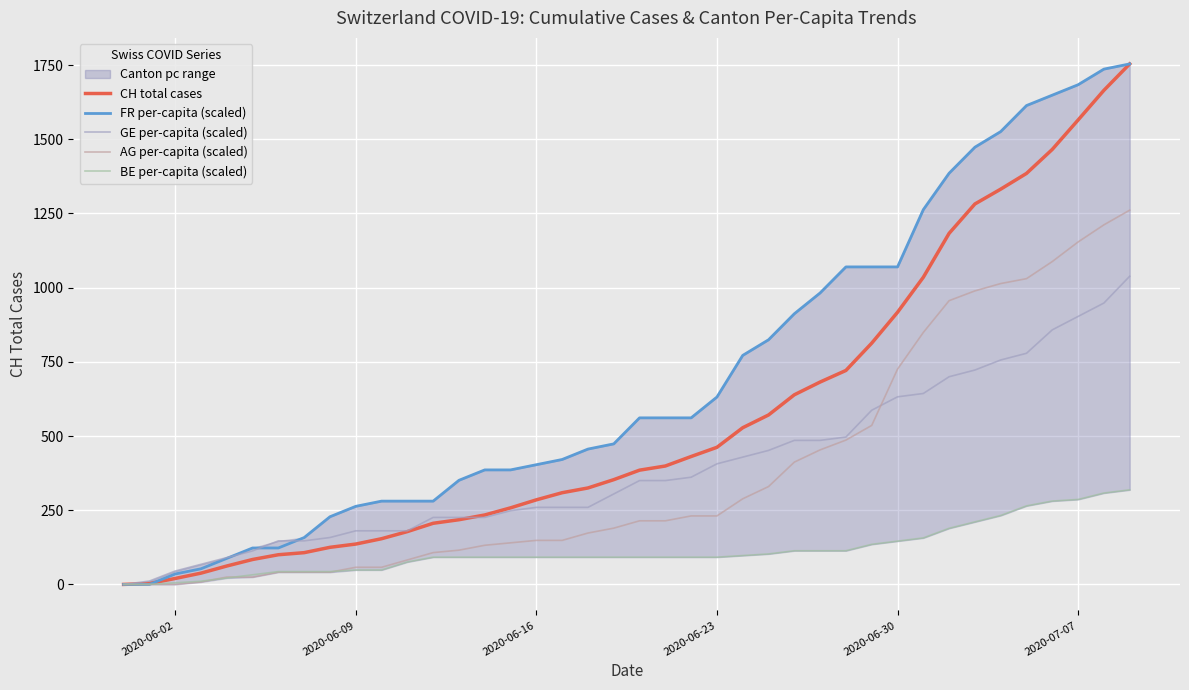

What is the maximum value for FR per-capita (scaled)?

1754.0